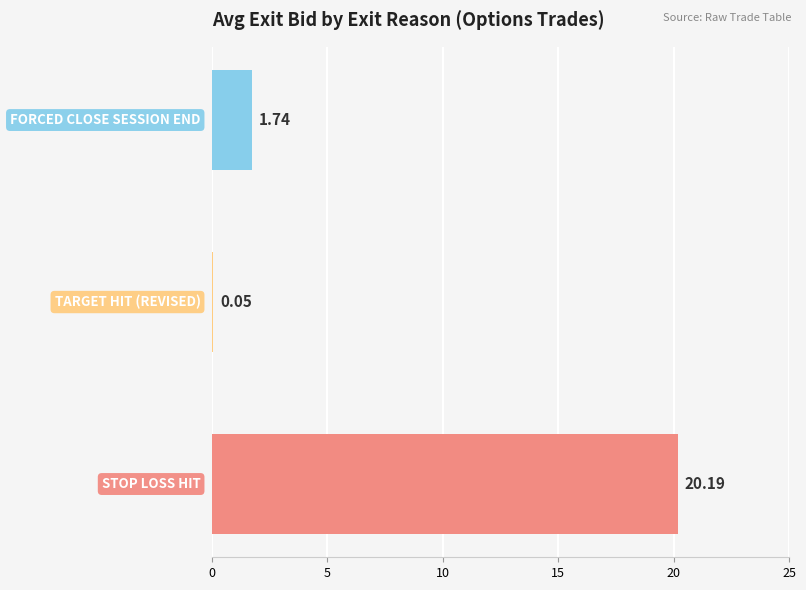

What is the sum of all values?

22.0